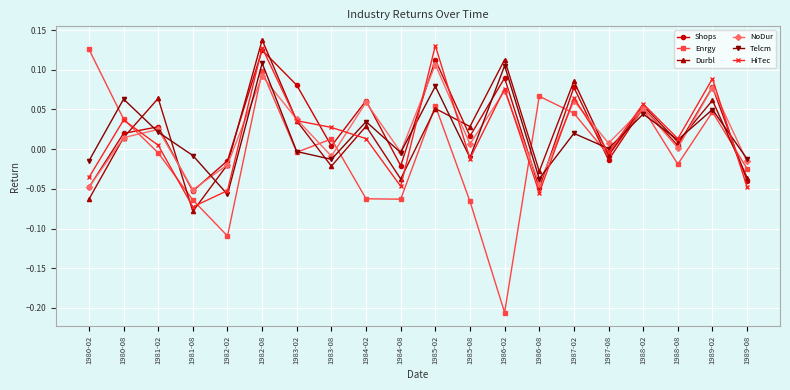

In Telcm, how many points are higher than both neighbors (excluding endpoints)?

8